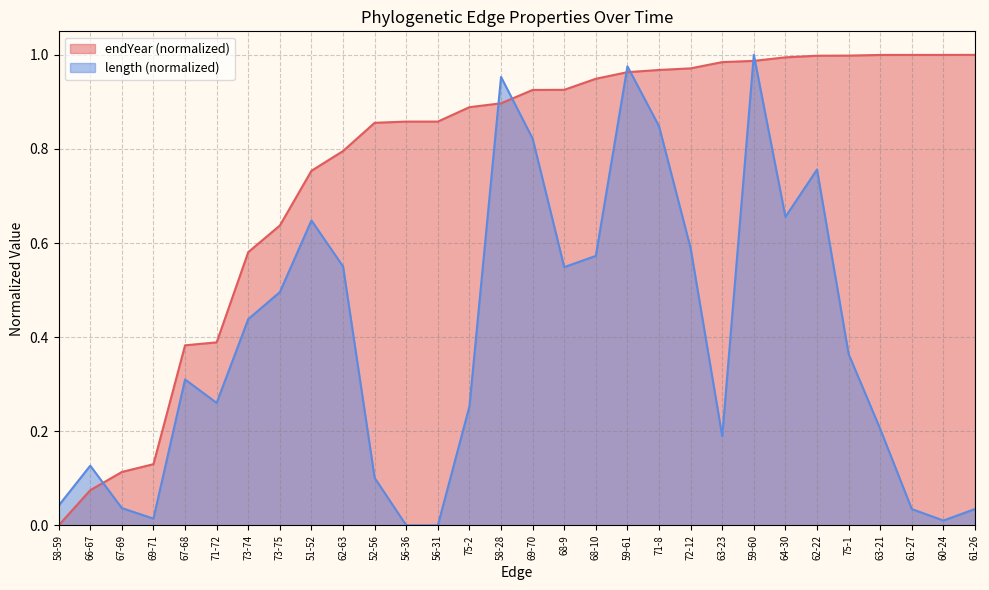

Does the chart display data point markers on the line(s)?

No